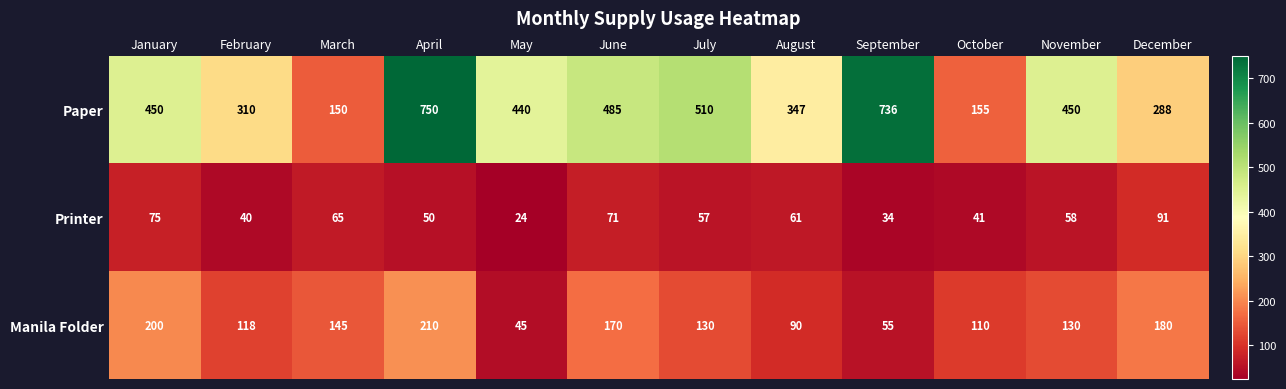

True or false: Printer has a value of 85 at July.

False